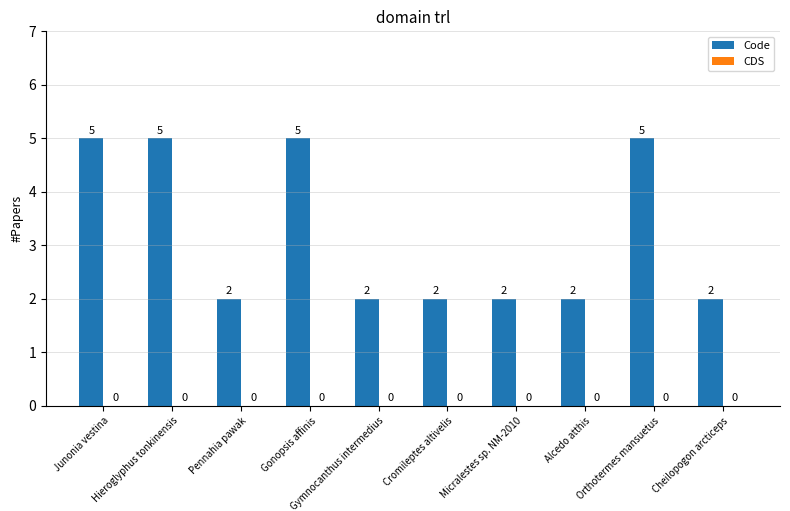

Is it true that the value at Pennahia pawak is 2?

True